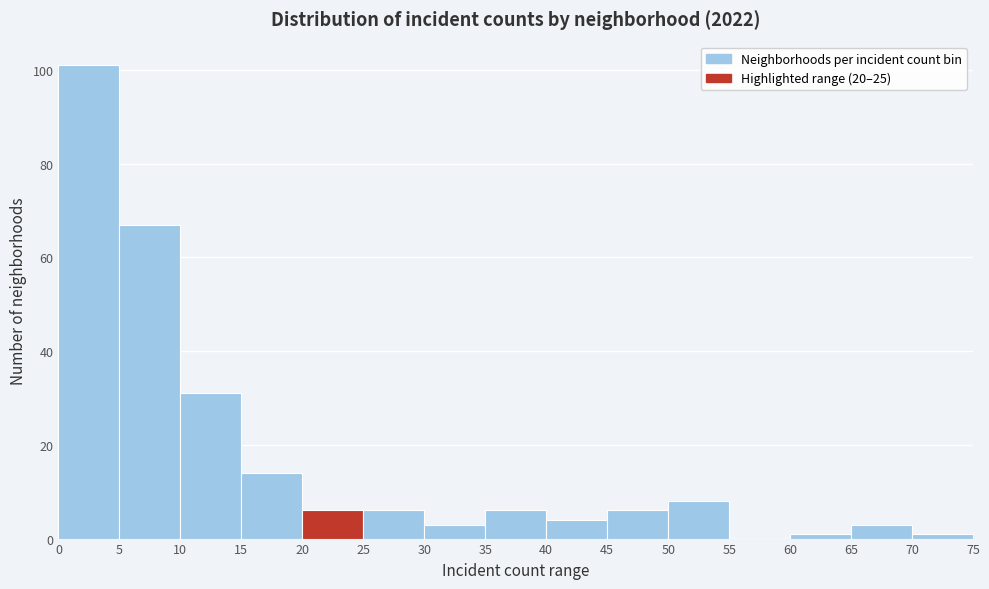

Over which range of the x-axis is the bar tallest?

0 to 5